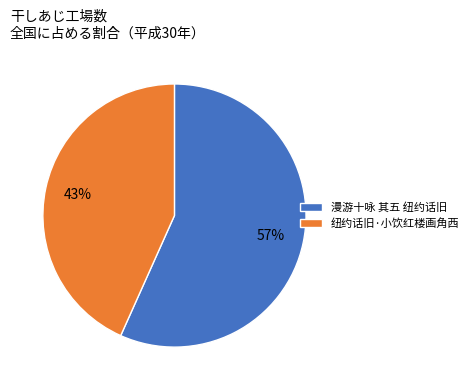

Do 漫游十咏 其五 纽约话旧 and 纽约话旧·小饮红楼画角西 together represent more than half of the pie?

Yes